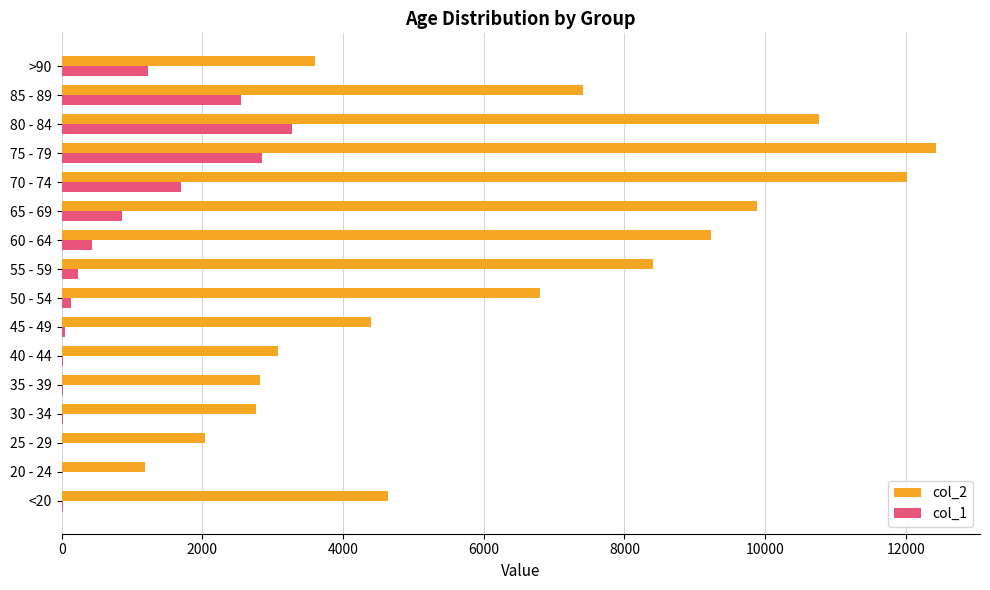

What is the maximum value shown in the chart?

12434